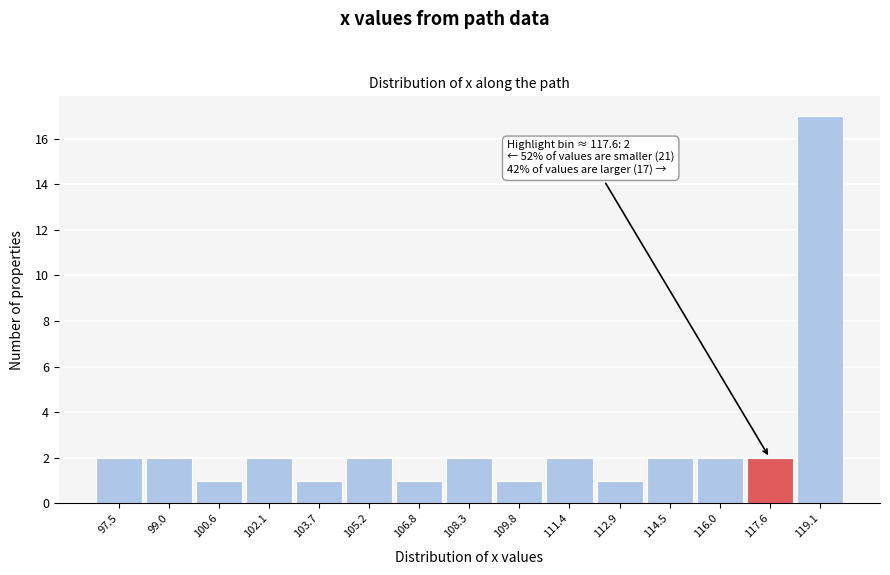

Which range on the x-axis has the tallest bar?

118.4 to 119.8